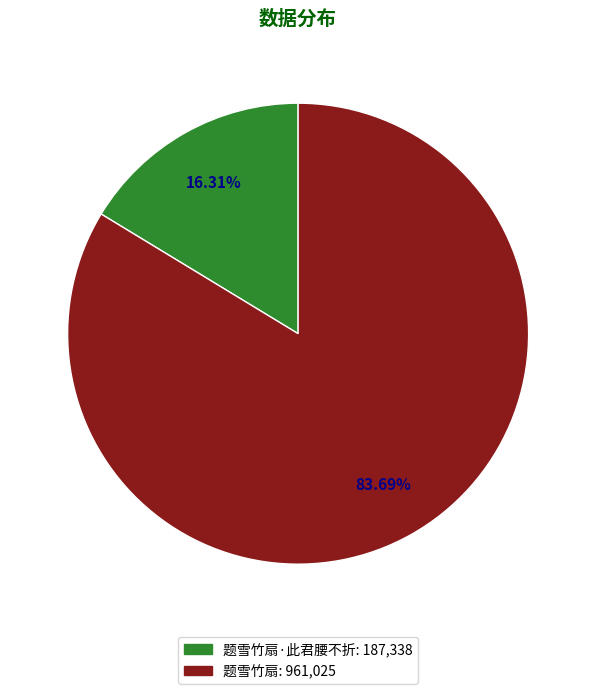

Is there a majority slice in this chart?

Yes